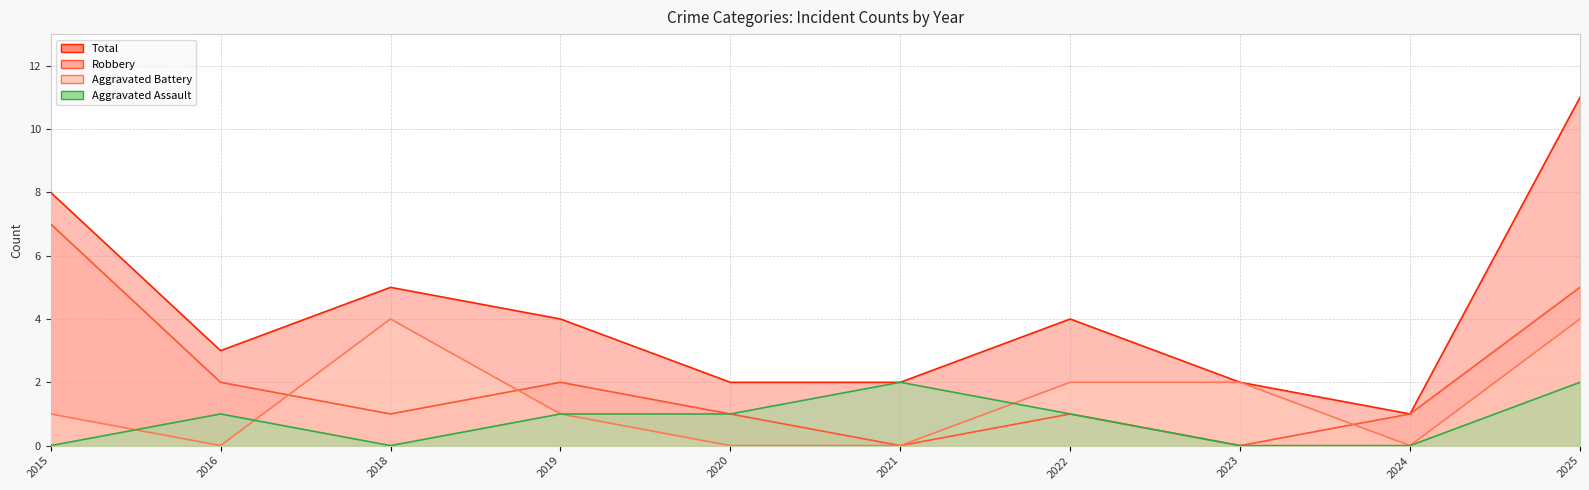

Rank the categories by Aggravated Assault value from lowest to highest.

2015, 2018, 2023, 2024, 2016, 2019, 2020, 2022, 2021, 2025